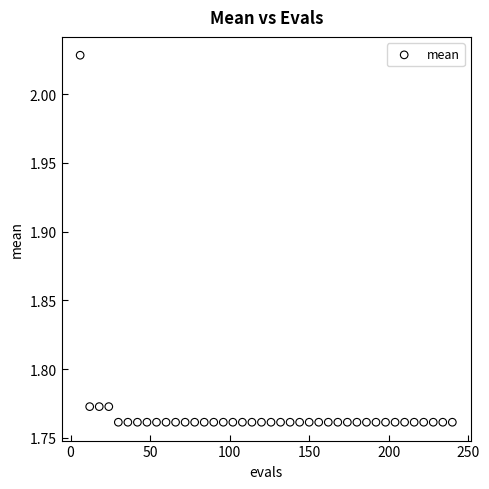

What is the range of Y values (max minus min)?

0.3